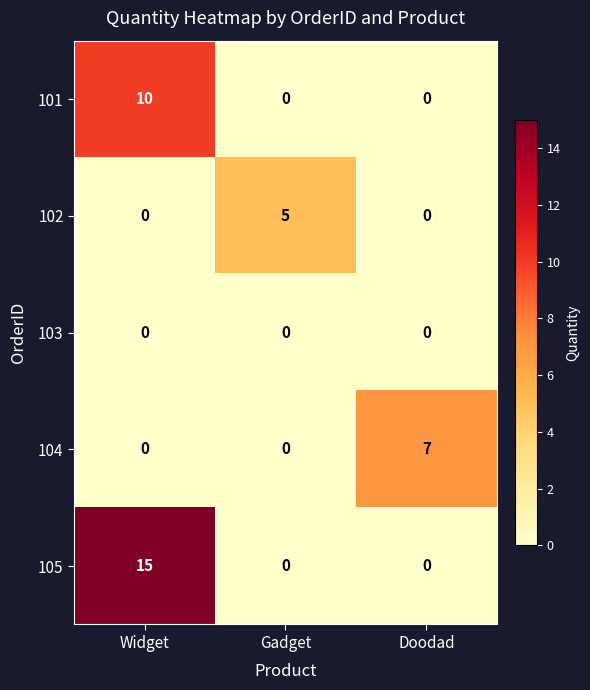

The value of 104 at Doodad is 4. True or false?

False